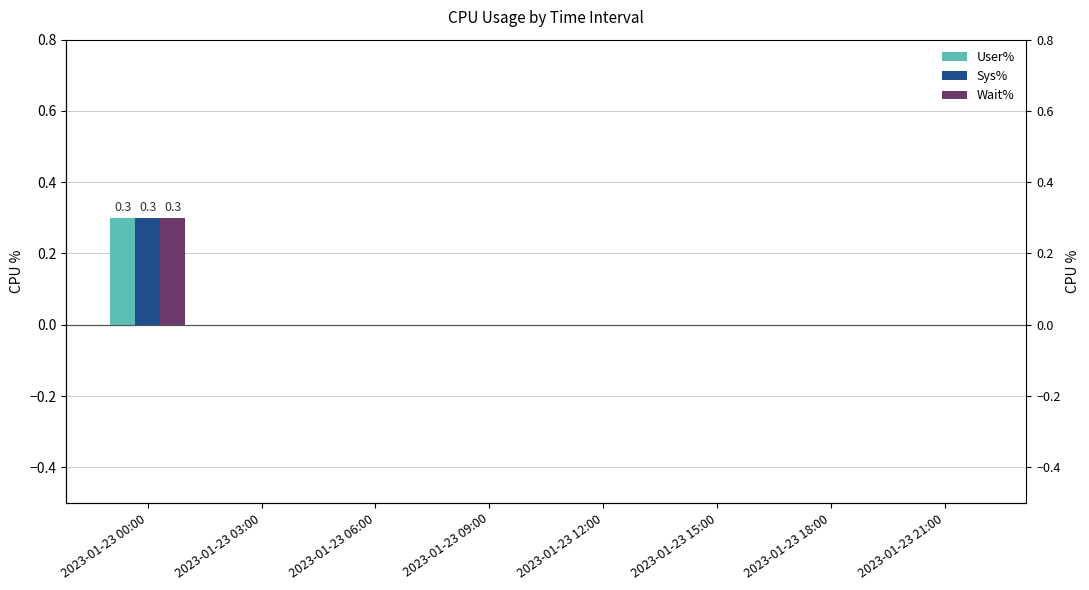

Rank the categories by User% value from highest to lowest.

2023-01-23 00:00, 2023-01-23 03:00, 2023-01-23 06:00, 2023-01-23 09:00, 2023-01-23 12:00, 2023-01-23 15:00, 2023-01-23 18:00, 2023-01-23 21:00